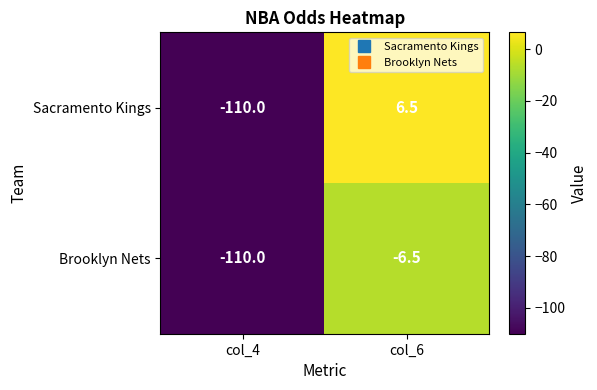

True or false: Brooklyn Nets has a value of -70.3 at col_4.

False